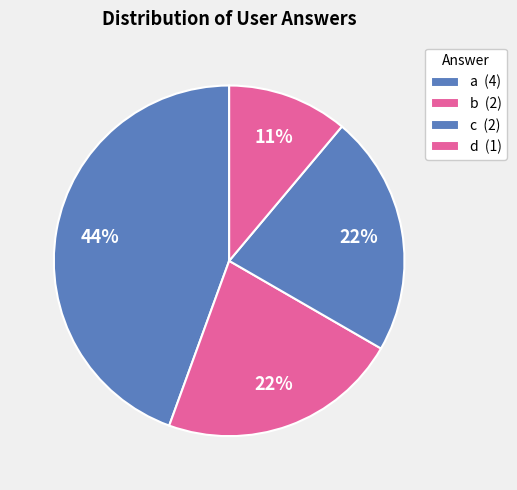

How many slices are in this pie chart?

4